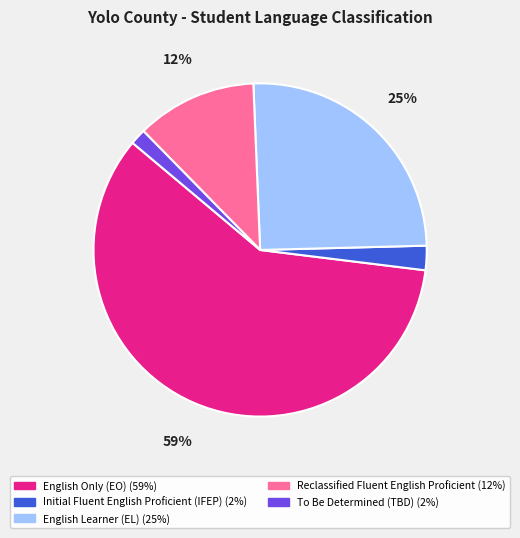

Which has a higher value, English Learner (EL) or Initial Fluent English Proficient (IFEP)?

English Learner (EL)